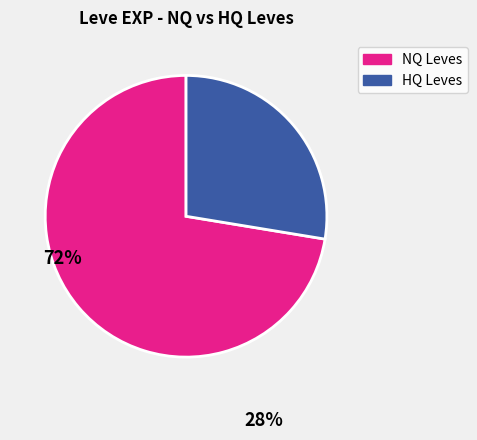

Is there any slice that represents more than half of the pie?

Yes